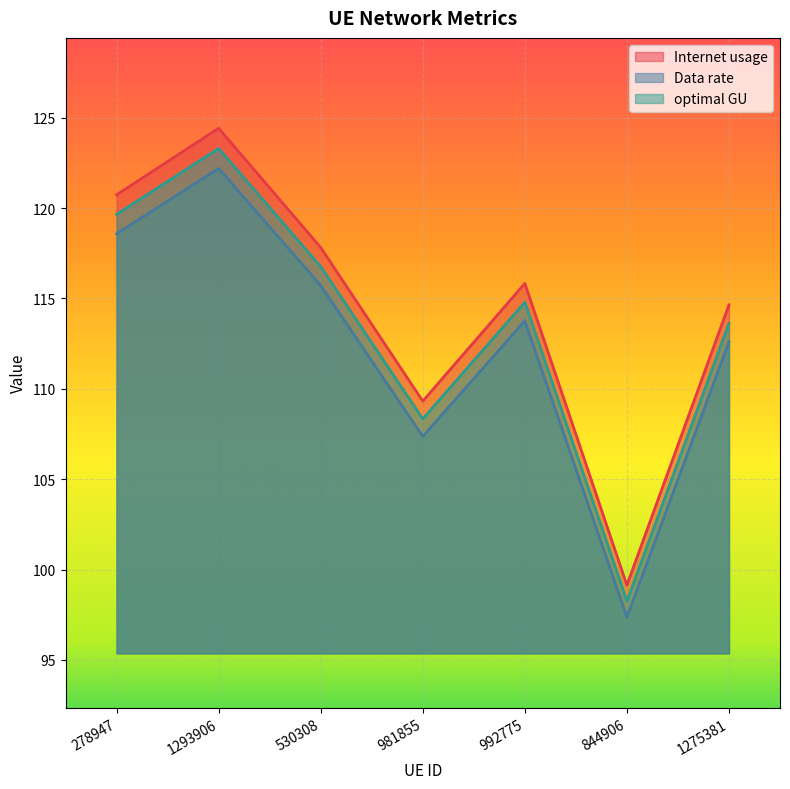

Which series has the largest total across all categories?

Internet usage